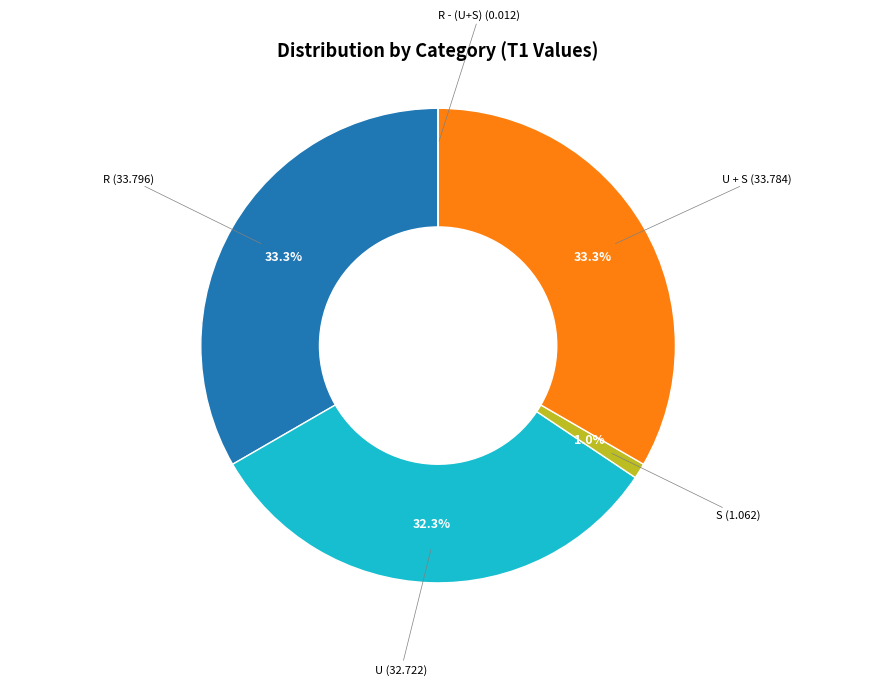

Does any single category account for the majority?

No